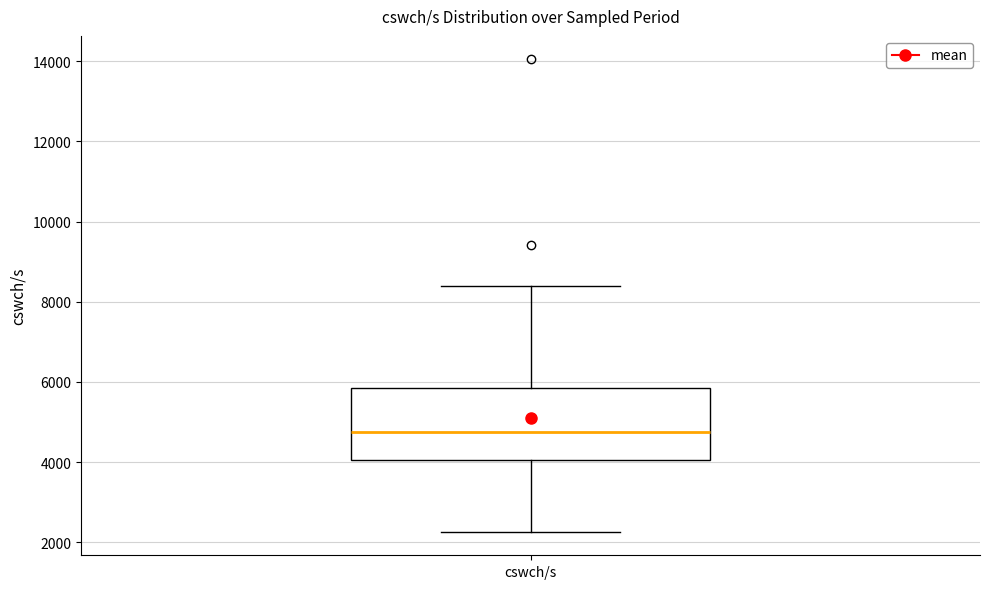

Transcribe this box plot: give where the median line is, the range the box spans, and where the two whiskers end, as read against the y-axis. The values are not printed on the chart, so give them approximately, as read against the axis.

median 4800, box 4000 to 5800, whiskers 2200 to 8400